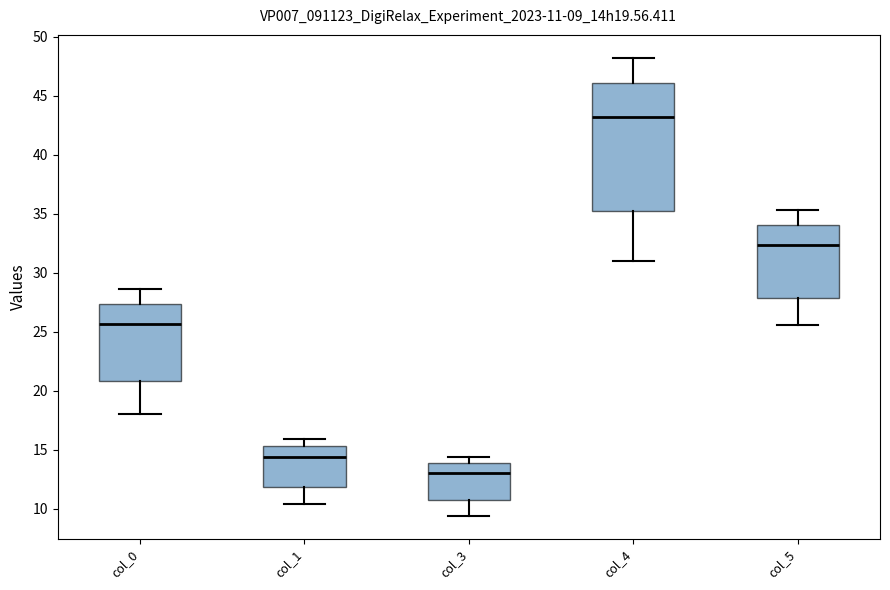

Which box's median line is the highest?

col_4